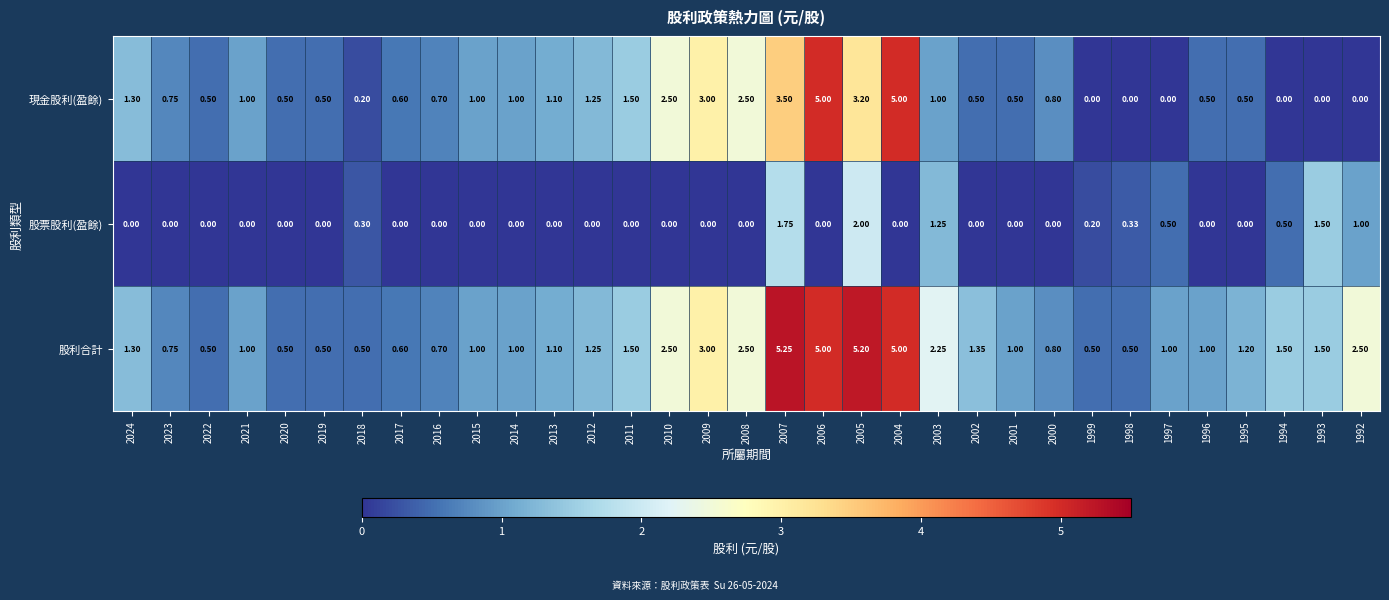

Which series has the largest range (max minus min)?

現金股利(盈餘)